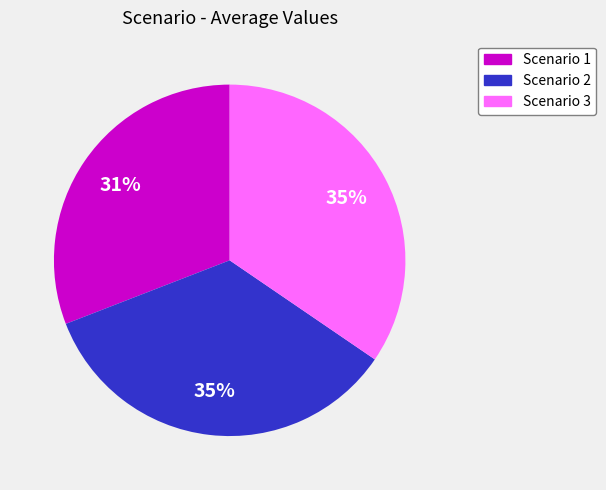

To the nearest percent, what percentage of the pie is Scenario 1?

31%